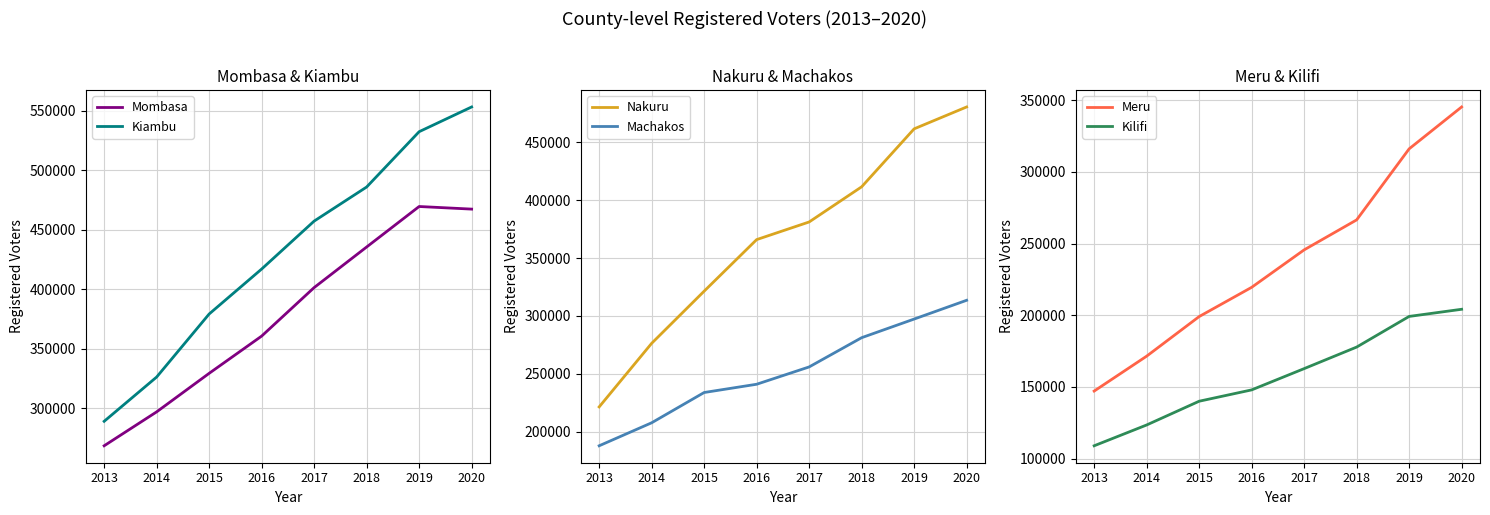

The value of Kiambu at 2014 is 326154. True or false?

True